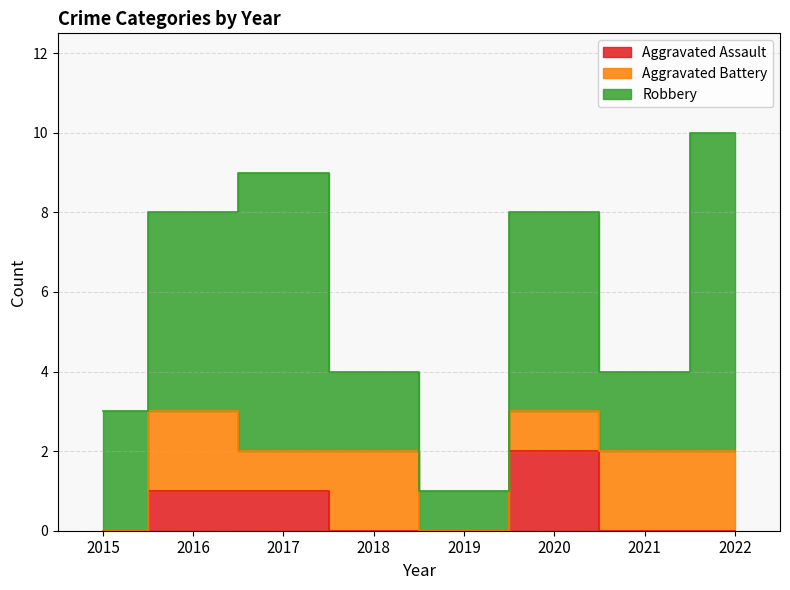

At which label is Aggravated Assault closest to 1?

2016